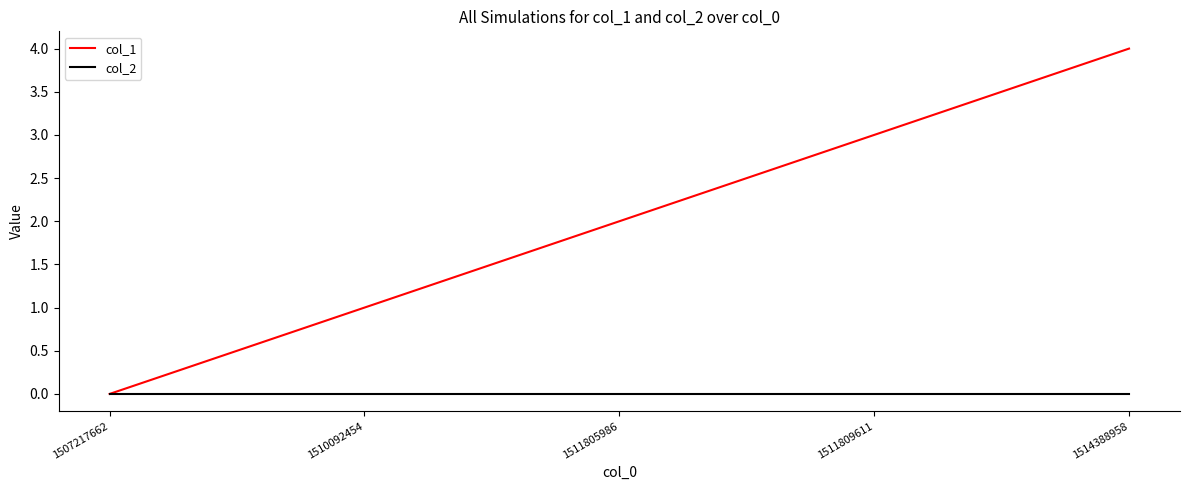

Where is col_1 nearest to the value 2?

1511805986